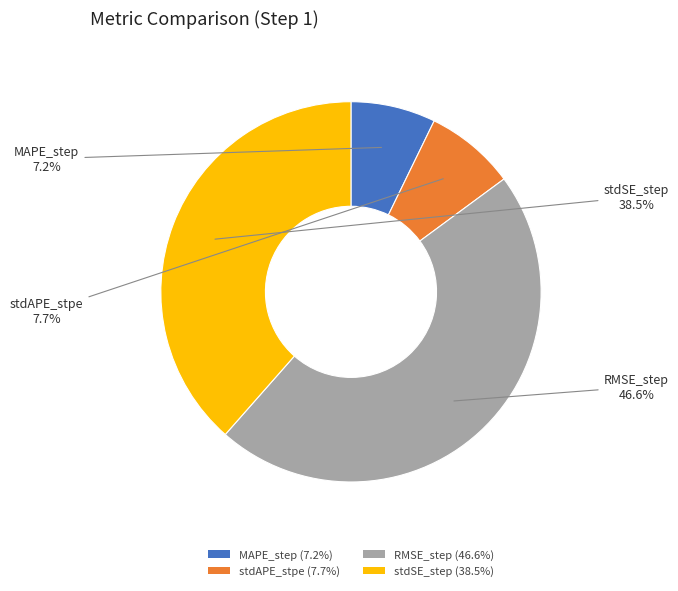

Is stdSE_step (38.5%) the majority of the pie?

No